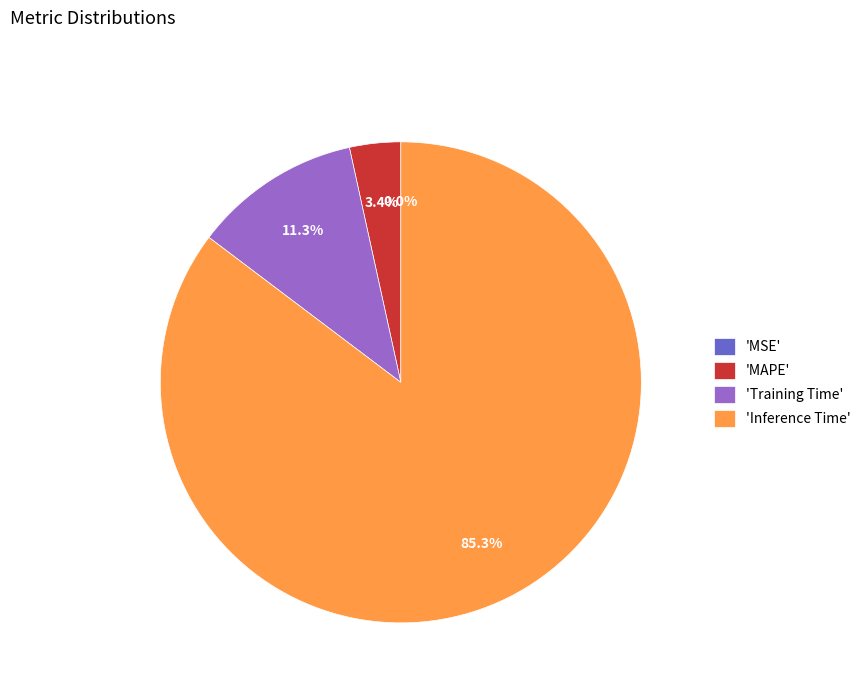

What portion of the pie excludes 'MAPE'?

96.6%